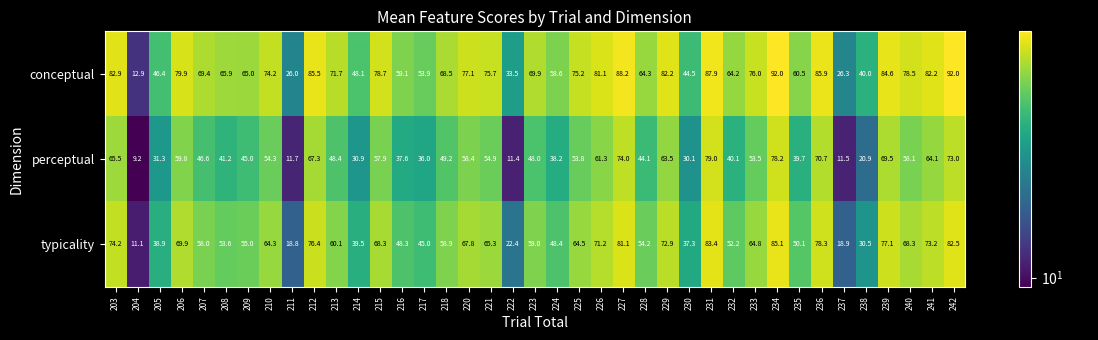

Which series changed the most between 206 and 213?

perceptual